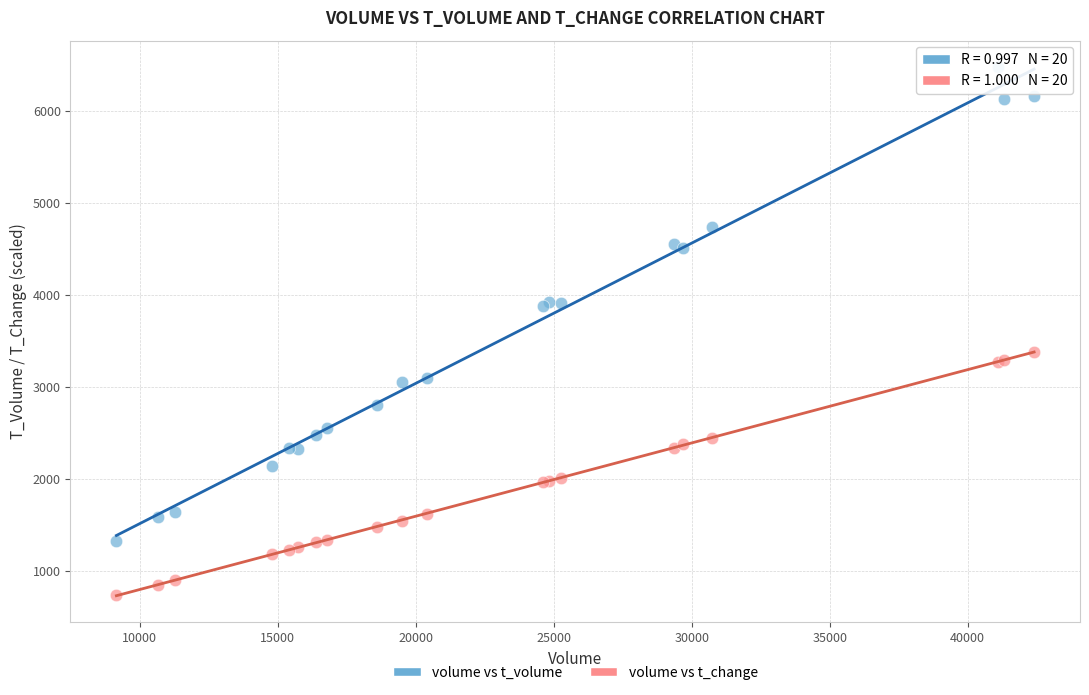

What are all the series names shown in the legend?

volume vs t_volume, volume vs t_change